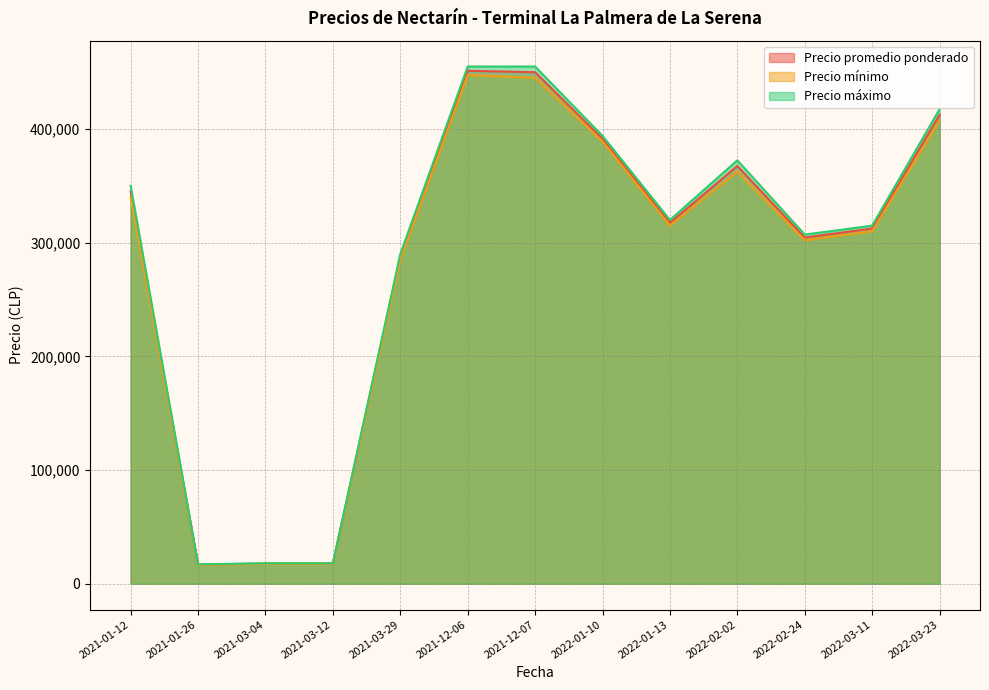

What is the approximate value of Precio mínimo at 2021-03-12, to the nearest 10?

17500